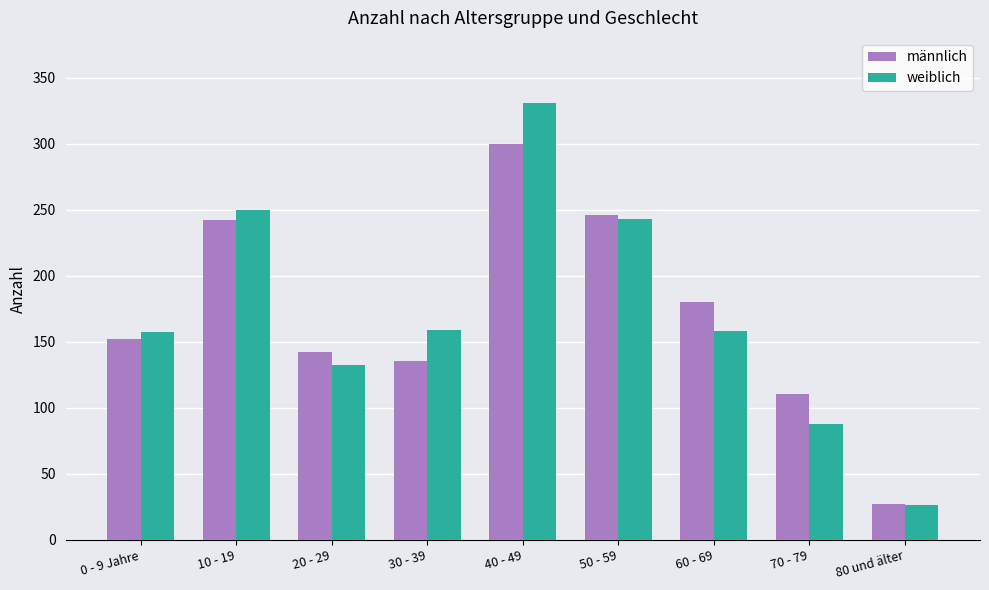

What is the difference between the männlich values at 20 - 29 and 70 - 79?

32